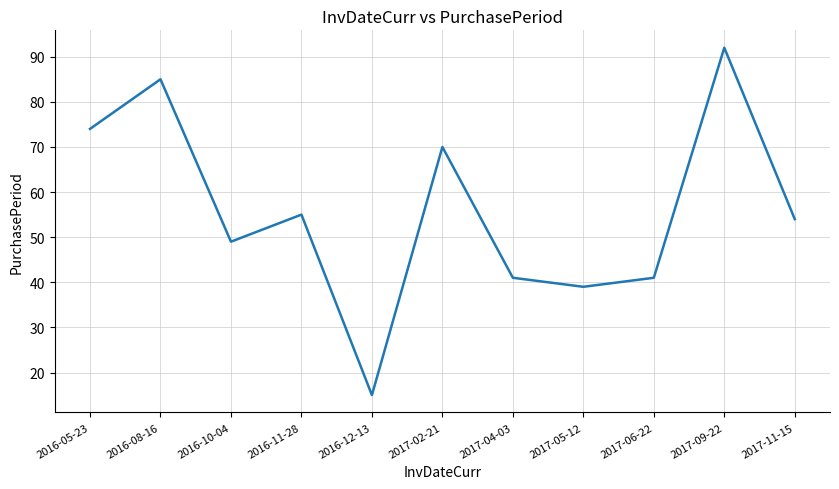

Reading right to left, list all the values displayed in this chart.

2017-11-15=54	2017-09-22=92	2017-06-22=41	2017-05-12=39	2017-04-03=41	2017-02-21=70	2016-12-13=15	2016-11-28=55	2016-10-04=49	2016-08-16=85	2016-05-23=74